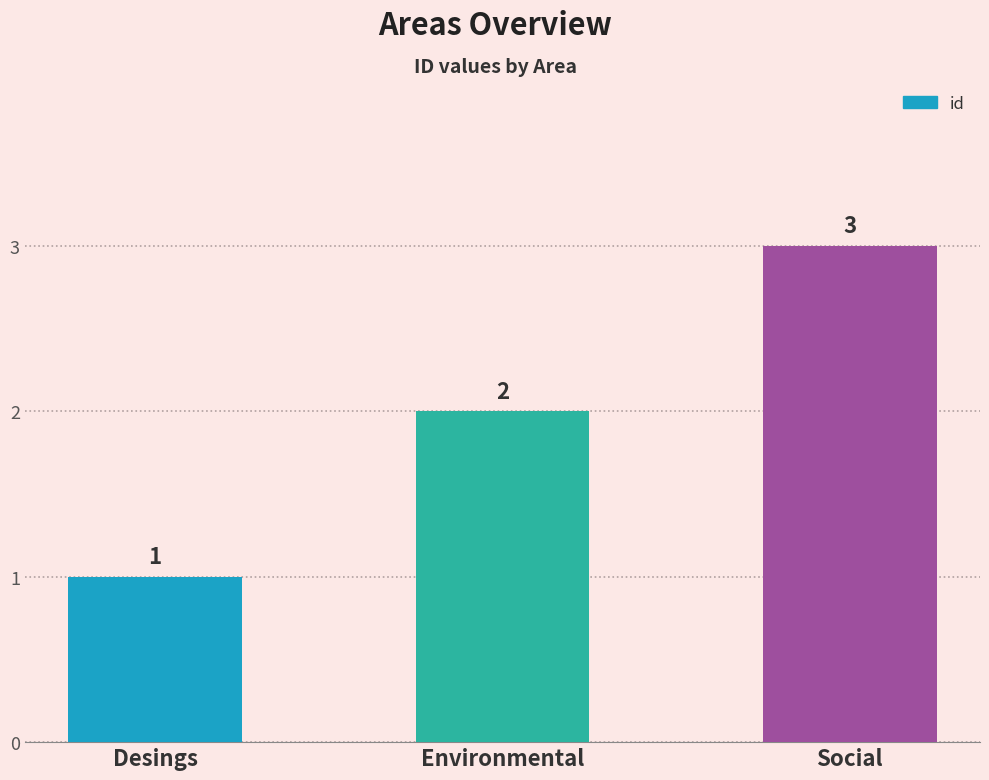

Approximately how many times larger is the value at Environmental compared to Desings?

2.0